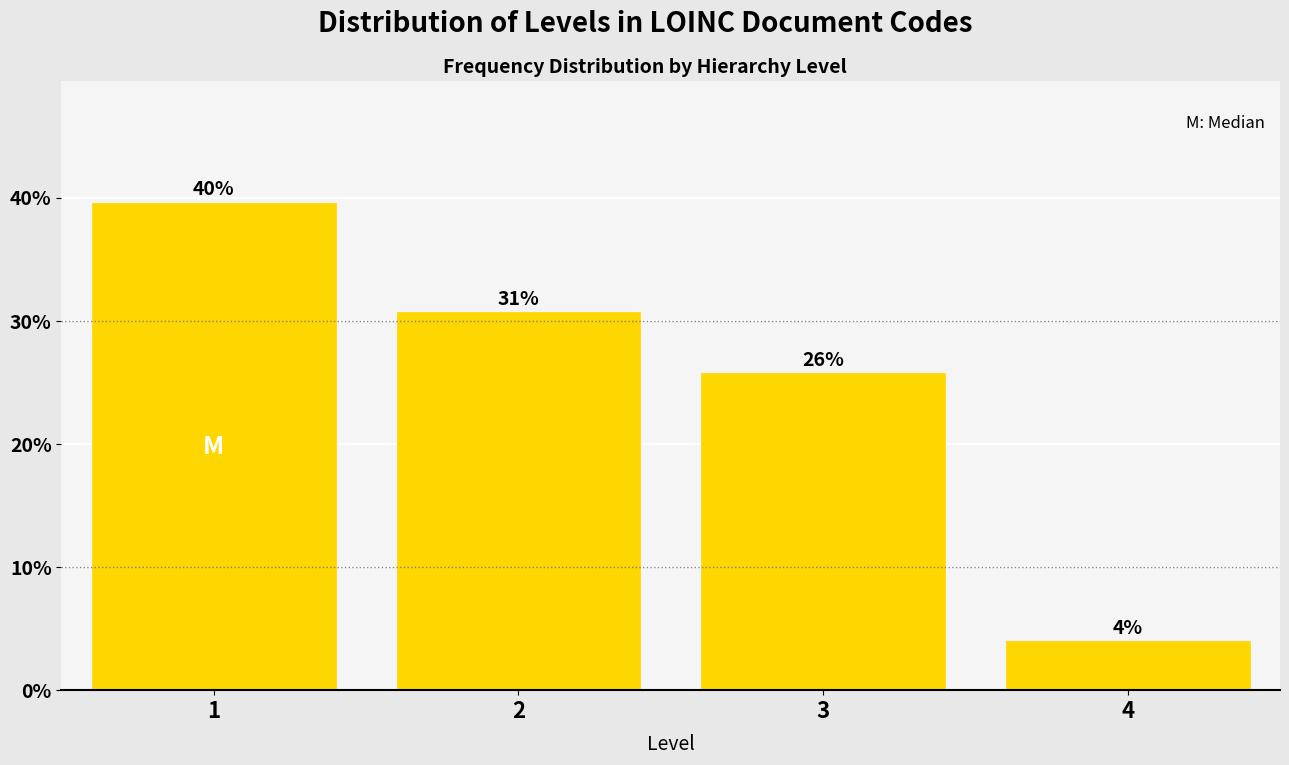

Does the chart contain any negative values?

No